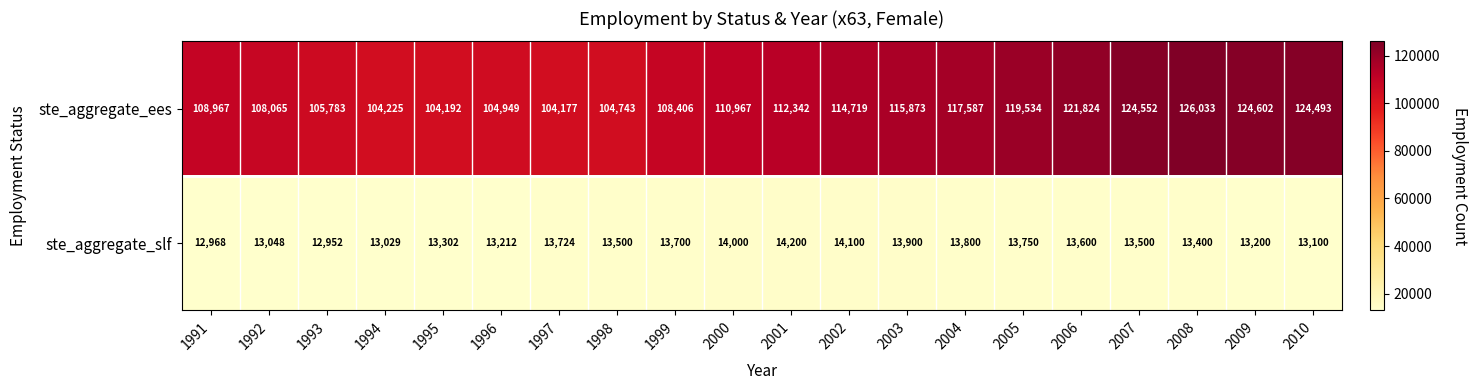

Rank the series by their maximum value, from highest to lowest.

ste_aggregate_ees, ste_aggregate_slf